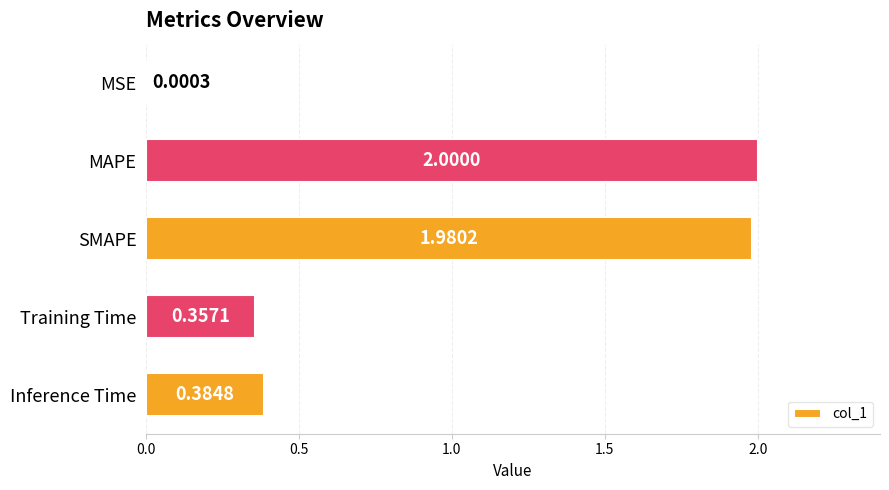

Which has a higher value, MAPE or Inference Time?

MAPE